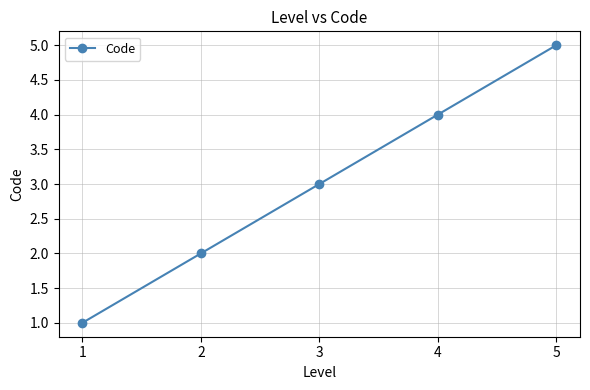

What is the difference between the values at 1 and 4?

3